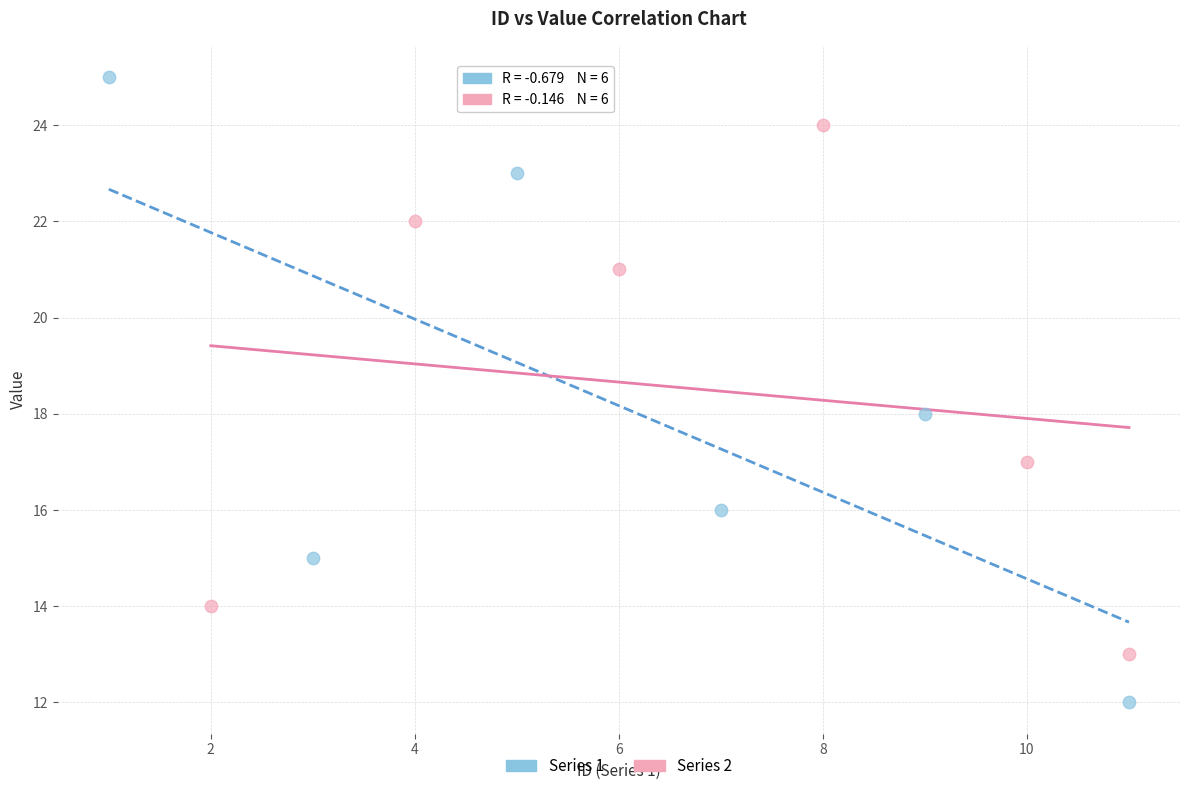

What are all the series names shown in the legend?

Series 1, Series 2